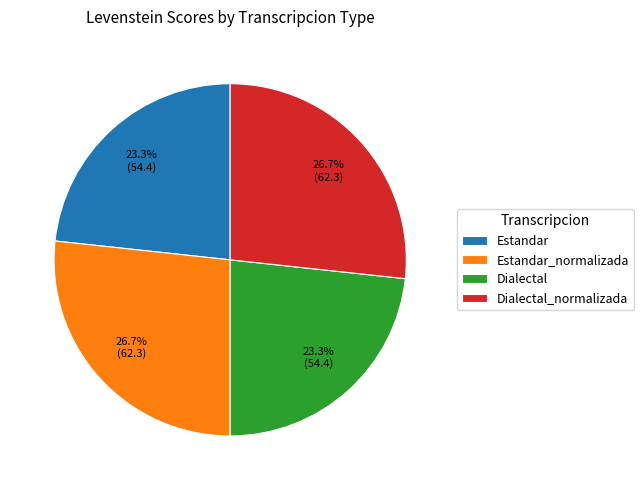

Count the number of slices in the pie.

4